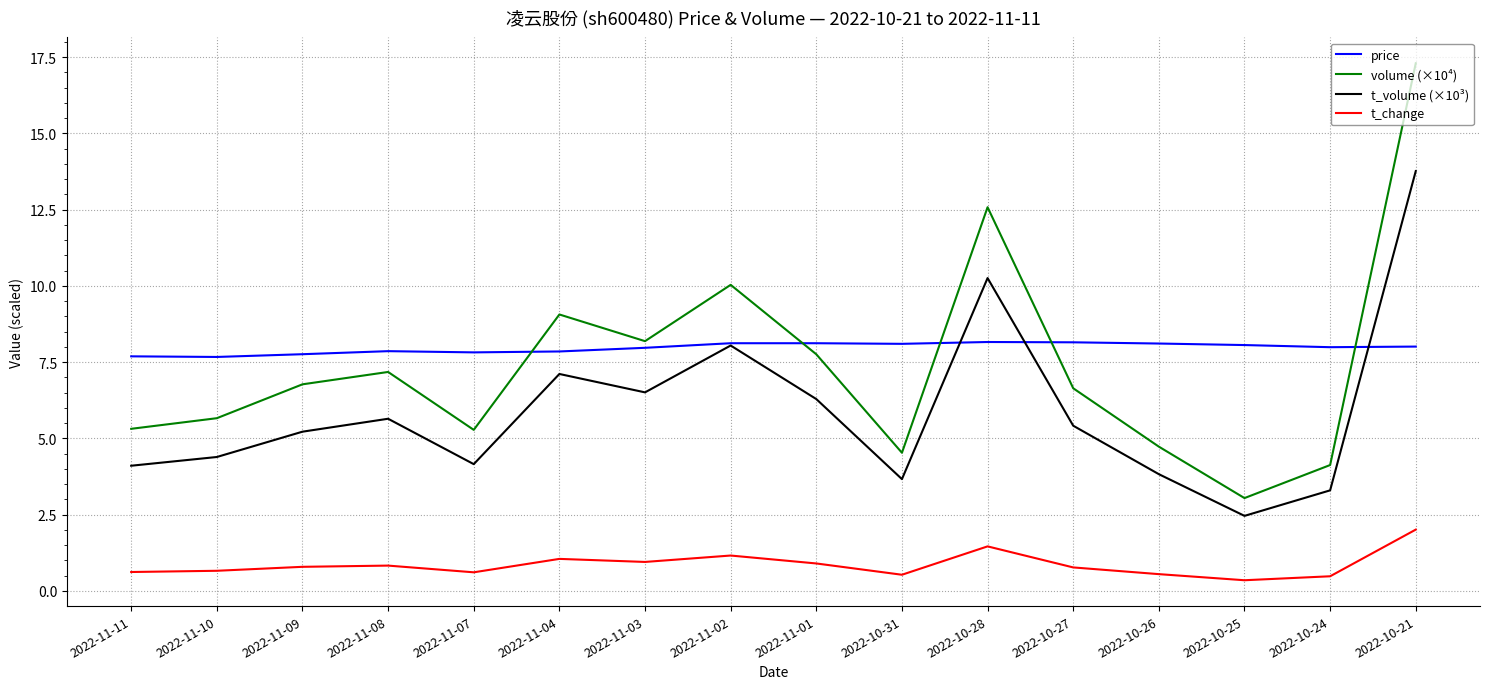

Which label corresponds to the largest value in the chart?

2022-10-21